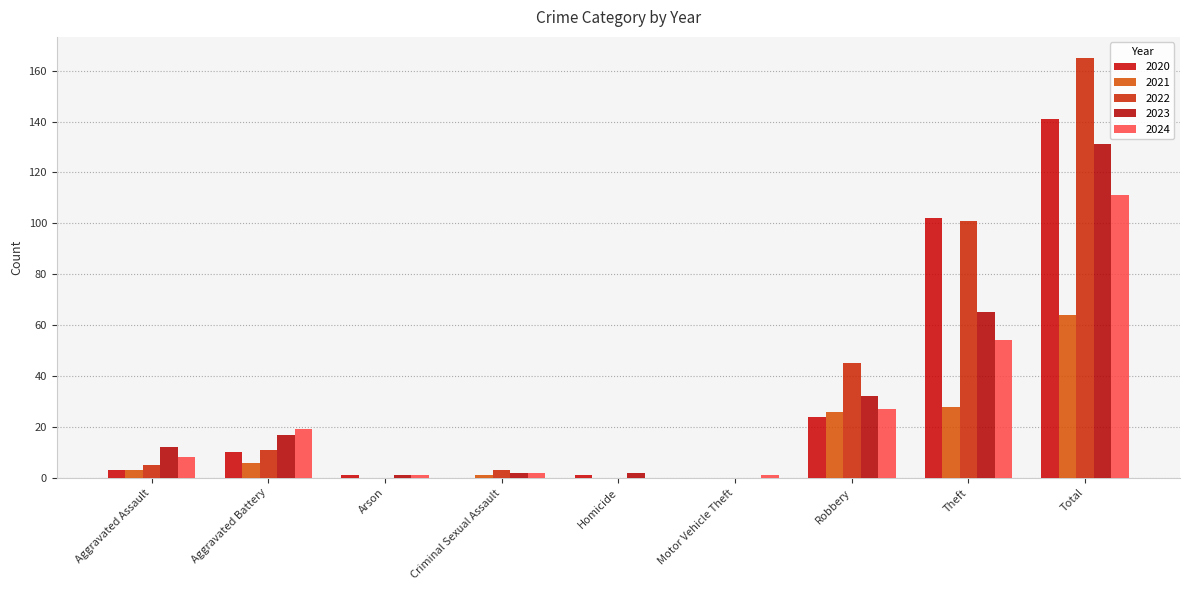

Reading left to right, extract all data points from this chart.

2020: Aggravated Assault=3	Aggravated Battery=10	Arson=1	Criminal Sexual Assault=0	Homicide=1	Motor Vehicle Theft=0	Robbery=24	Theft=102	Total=141
2021: Aggravated Assault=3	Aggravated Battery=6	Arson=0	Criminal Sexual Assault=1	Homicide=0	Motor Vehicle Theft=0	Robbery=26	Theft=28	Total=64
2022: Aggravated Assault=5	Aggravated Battery=11	Arson=0	Criminal Sexual Assault=3	Homicide=0	Motor Vehicle Theft=0	Robbery=45	Theft=101	Total=165
2023: Aggravated Assault=12	Aggravated Battery=17	Arson=1	Criminal Sexual Assault=2	Homicide=2	Motor Vehicle Theft=0	Robbery=32	Theft=65	Total=131
2024: Aggravated Assault=8	Aggravated Battery=19	Arson=1	Criminal Sexual Assault=2	Homicide=0	Motor Vehicle Theft=1	Robbery=27	Theft=54	Total=111